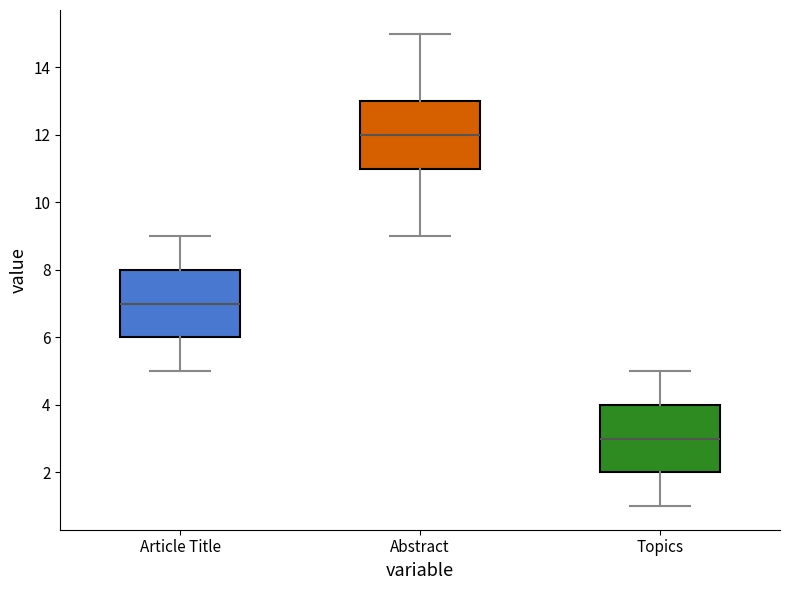

Reading left to right, read every box against the y-axis: the position of its median line, the range the box covers, and the ends of its whiskers. The values are not printed on the chart, so give them approximately, as read against the axis.

Article Title: median 7, box 6 to 8, whiskers 5 to 9
Abstract: median 12, box 11 to 13, whiskers 9 to 15
Topics: median 3, box 2 to 4, whiskers 1 to 5